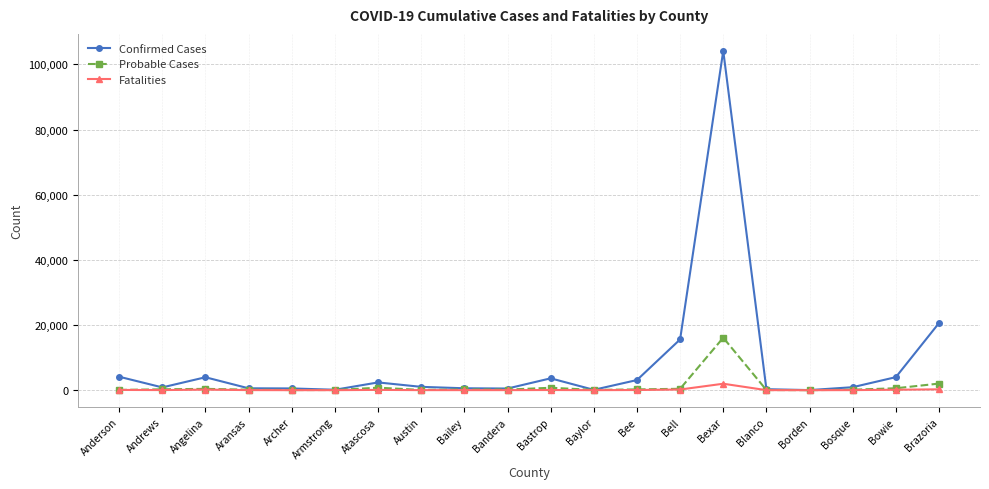

What is the value of the Confirmed Cases point at the 7th from the left?

2380